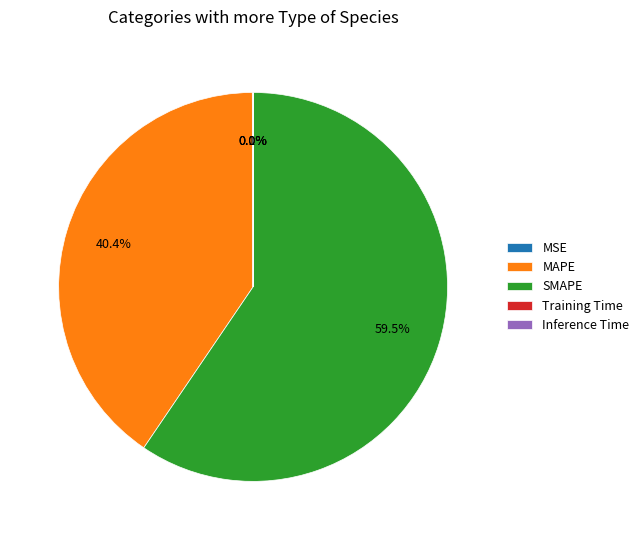

What percentage is NOT represented by MAPE?

59.6%